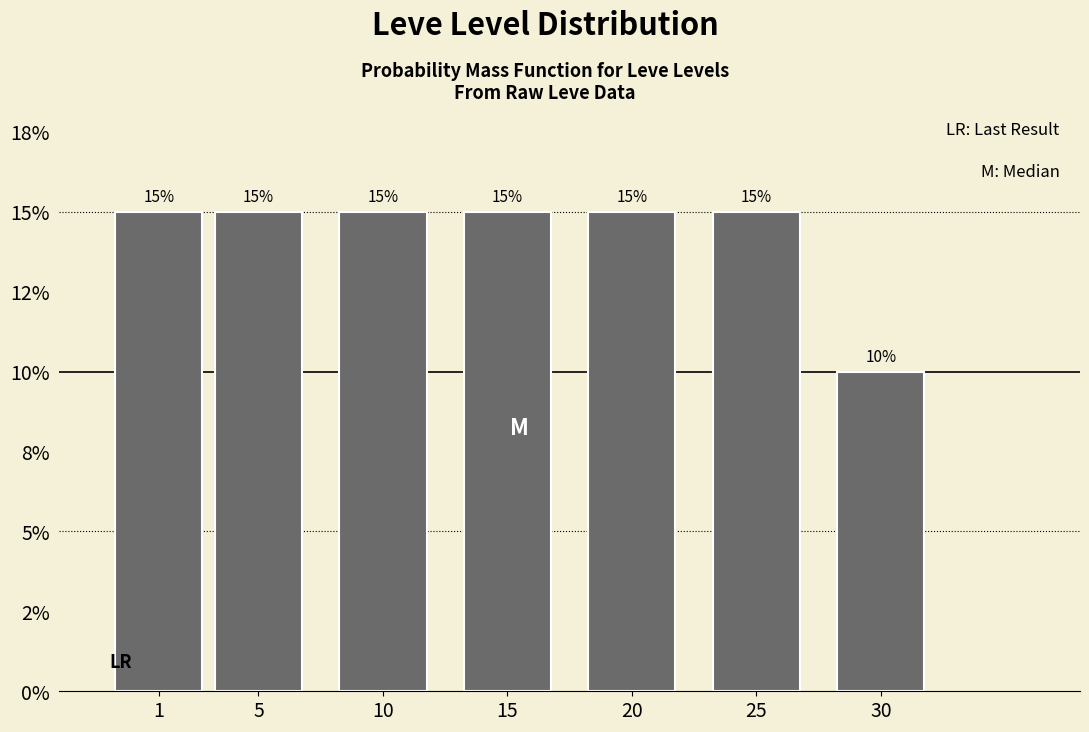

Are the bars horizontal?

No